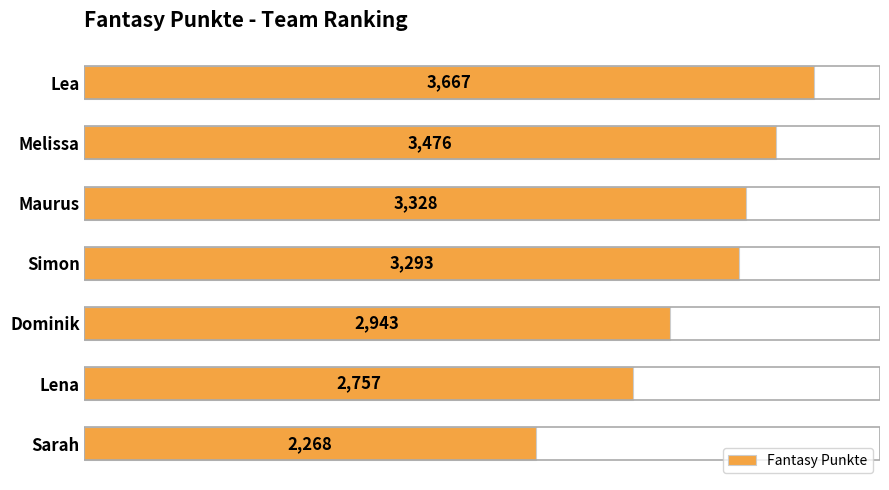

Which has a higher value, Maurus or Lena?

Maurus